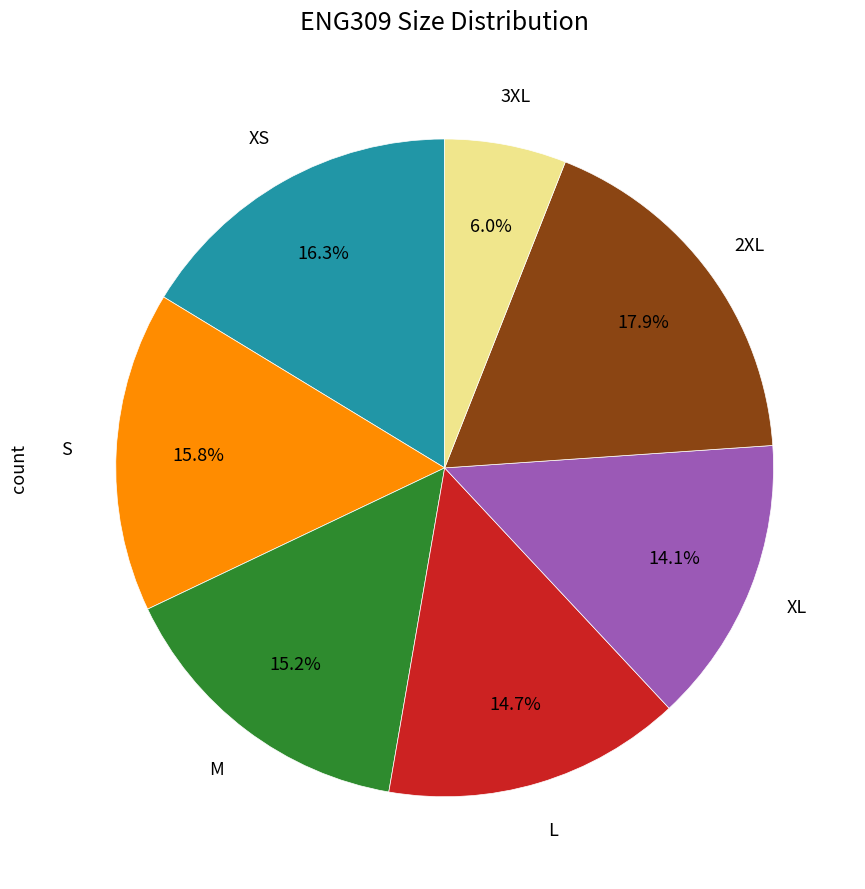

To the nearest percent, what is the difference between the 2XL and M slice percentages?

3%